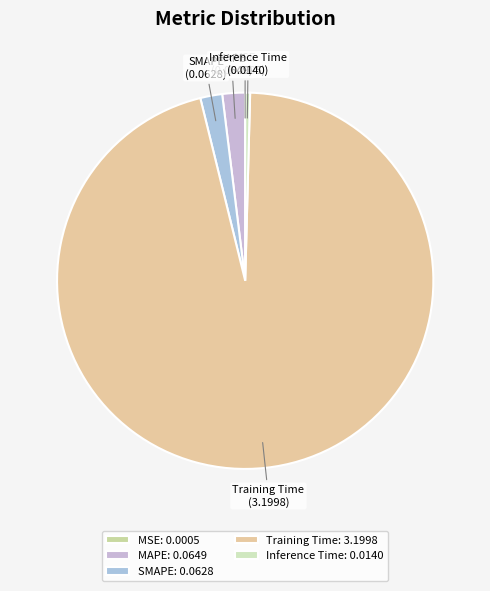

Which has a higher value, Training Time or Inference Time?

Training Time